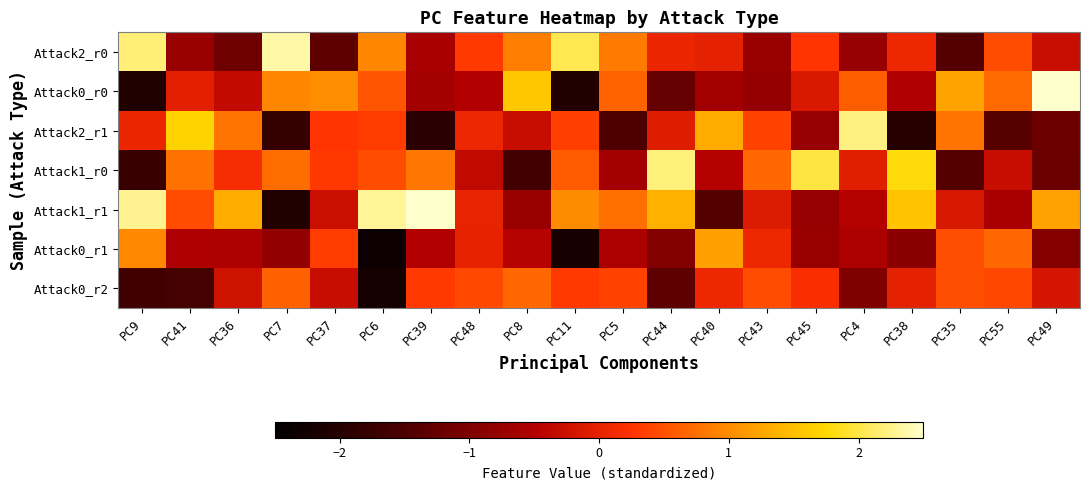

Reading left to right, transcribe all the data shown in this chart.

Attack2_r0: PC9=2.2	PC41=-0.7	PC36=-1.2	PC7=2.4	PC37=-1.3	PC6=0.9	PC39=-0.6	PC48=0.3	PC8=0.9	PC11=2.0	PC5=0.8	PC44=0.0	PC40=-0.0	PC43=-0.7	PC45=0.3	PC4=-0.8	PC38=0.1	PC35=-1.4	PC55=0.5	PC49=-0.3
Attack0_r0: PC9=-2.1	PC41=-0.0	PC36=-0.3	PC7=0.9	PC37=1.0	PC6=0.5	PC39=-0.6	PC48=-0.5	PC8=1.6	PC11=-2.0	PC5=0.7	PC44=-1.2	PC40=-0.6	PC43=-0.8	PC45=-0.1	PC4=0.6	PC38=-0.5	PC35=1.2	PC55=0.7	PC49=2.6
Attack2_r1: PC9=0.1	PC41=1.7	PC36=0.8	PC7=-1.8	PC37=0.3	PC6=0.3	PC39=-1.9	PC48=0.1	PC8=-0.3	PC11=0.3	PC5=-1.5	PC44=-0.1	PC40=1.3	PC43=0.4	PC45=-0.8	PC4=2.2	PC38=-2.0	PC35=0.8	PC55=-1.4	PC49=-1.2
Attack1_r0: PC9=-1.8	PC41=0.8	PC36=0.2	PC7=0.7	PC37=0.3	PC6=0.5	PC39=0.8	PC48=-0.4	PC8=-1.6	PC11=0.6	PC5=-0.6	PC44=2.2	PC40=-0.5	PC43=0.7	PC45=2.0	PC4=-0.0	PC38=1.8	PC35=-1.4	PC55=-0.3	PC49=-1.2
Attack1_r1: PC9=2.3	PC41=0.5	PC36=1.3	PC7=-2.0	PC37=-0.3	PC6=2.3	PC39=2.5	PC48=0.0	PC8=-0.7	PC11=1.0	PC5=0.8	PC44=1.3	PC40=-1.4	PC43=-0.1	PC45=-0.8	PC4=-0.5	PC38=1.5	PC35=-0.2	PC55=-0.6	PC49=1.2
Attack0_r1: PC9=1.0	PC41=-0.5	PC36=-0.6	PC7=-0.8	PC37=0.3	PC6=-2.3	PC39=-0.5	PC48=0.0	PC8=-0.5	PC11=-2.2	PC5=-0.5	PC44=-1.0	PC40=1.2	PC43=0.1	PC45=-0.7	PC4=-0.6	PC38=-0.9	PC35=0.5	PC55=0.7	PC49=-1.0
Attack0_r2: PC9=-1.6	PC41=-1.6	PC36=-0.2	PC7=0.6	PC37=-0.3	PC6=-2.2	PC39=0.3	PC48=0.4	PC8=0.7	PC11=0.3	PC5=0.4	PC44=-1.3	PC40=0.1	PC43=0.5	PC45=0.2	PC4=-1.0	PC38=-0.0	PC35=0.5	PC55=0.4	PC49=-0.2